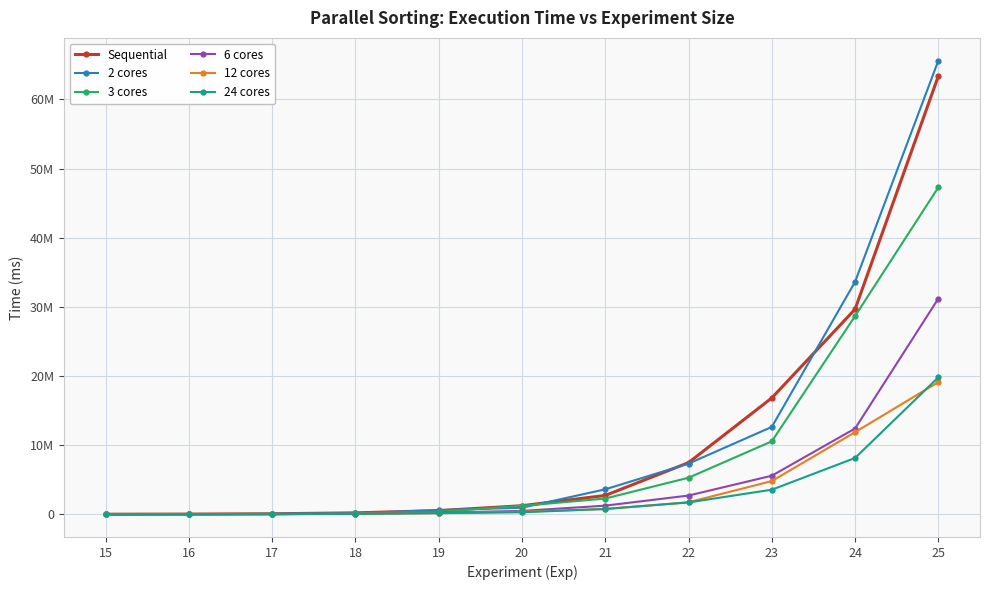

Does the chart have visible grid lines?

Yes